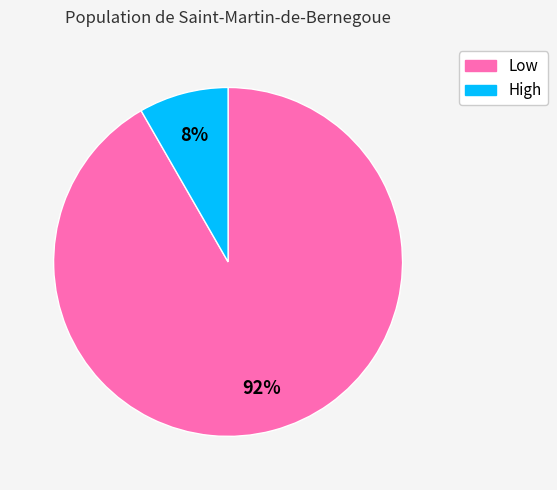

To the nearest percent, what is the average slice percentage?

50%